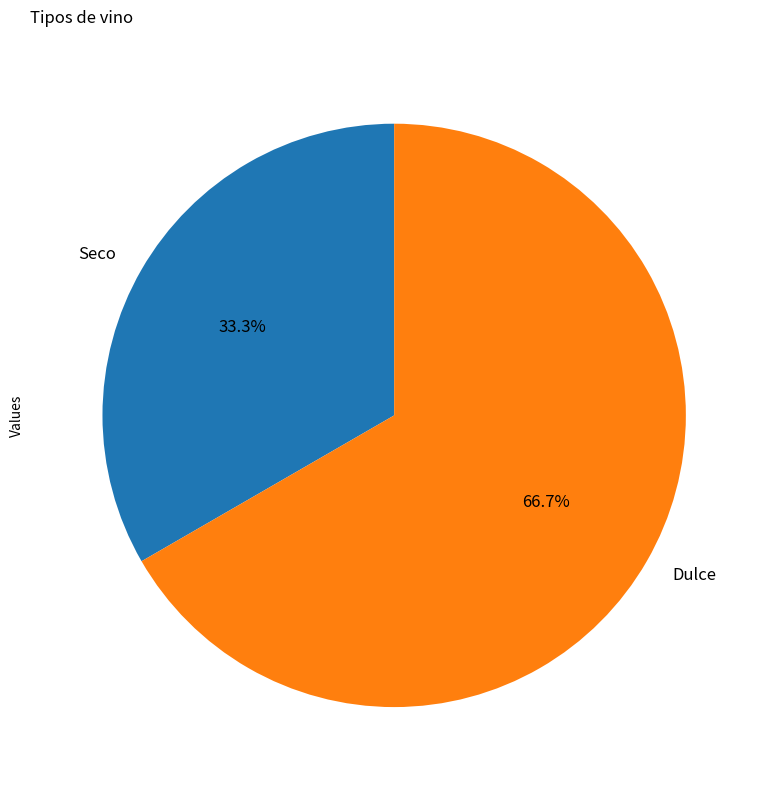

The Seco slice represents 33% of the pie. True or false?

True